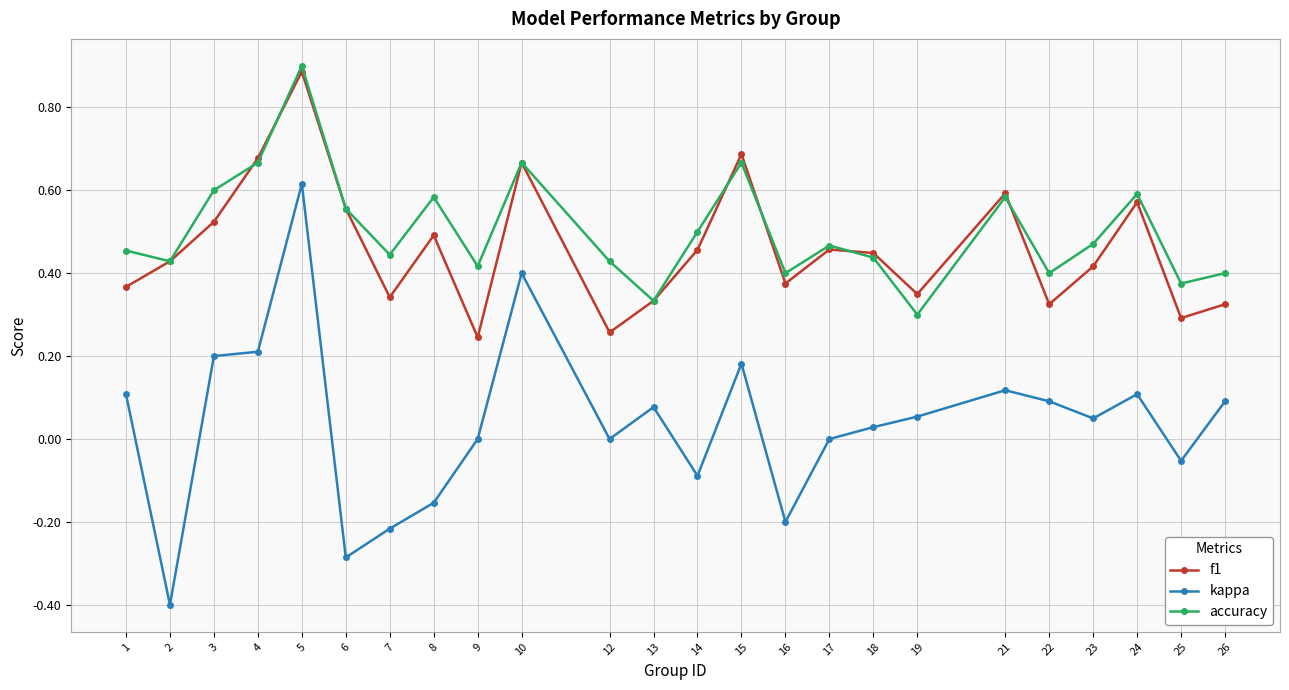

Which series changed the most between 9 and 15?

f1